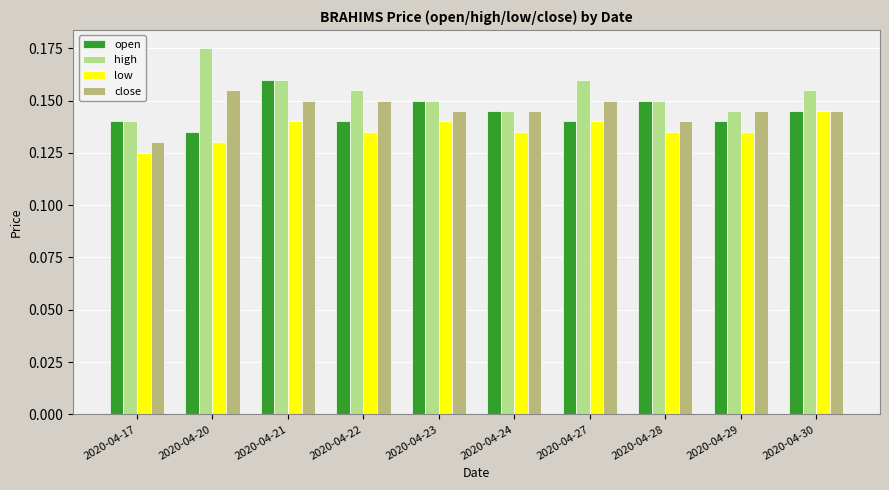

The value of close at 2020-04-30 is 0.2. True or false?

False